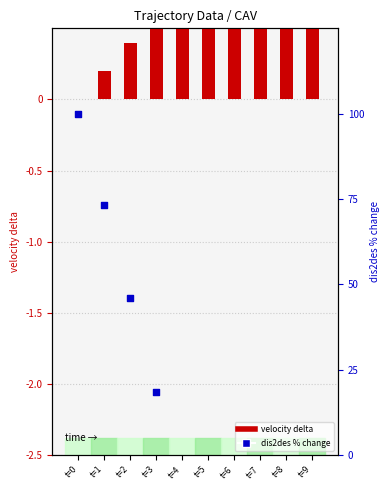

At which category is the sum across all series the highest?

t=0